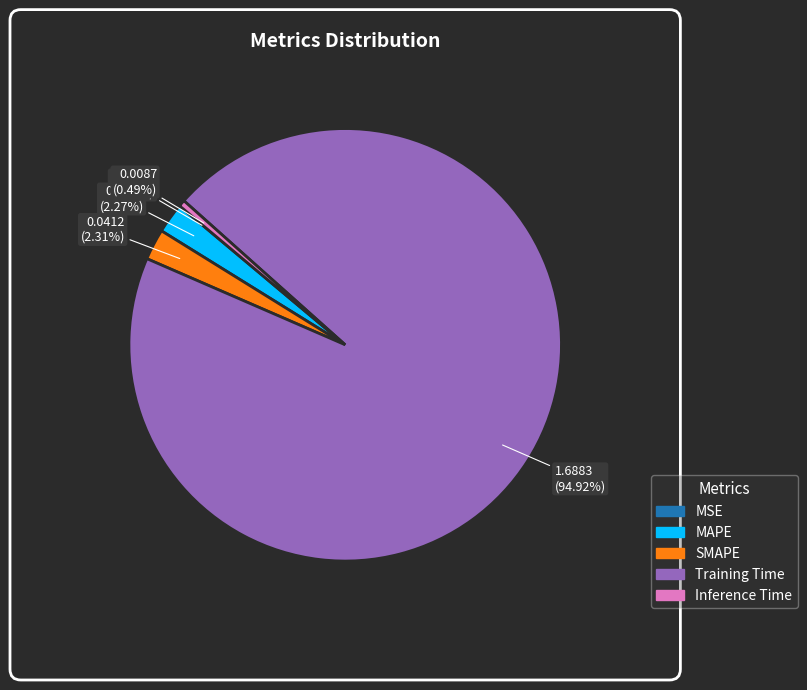

Which slice represents more than half of the pie?

Training Time